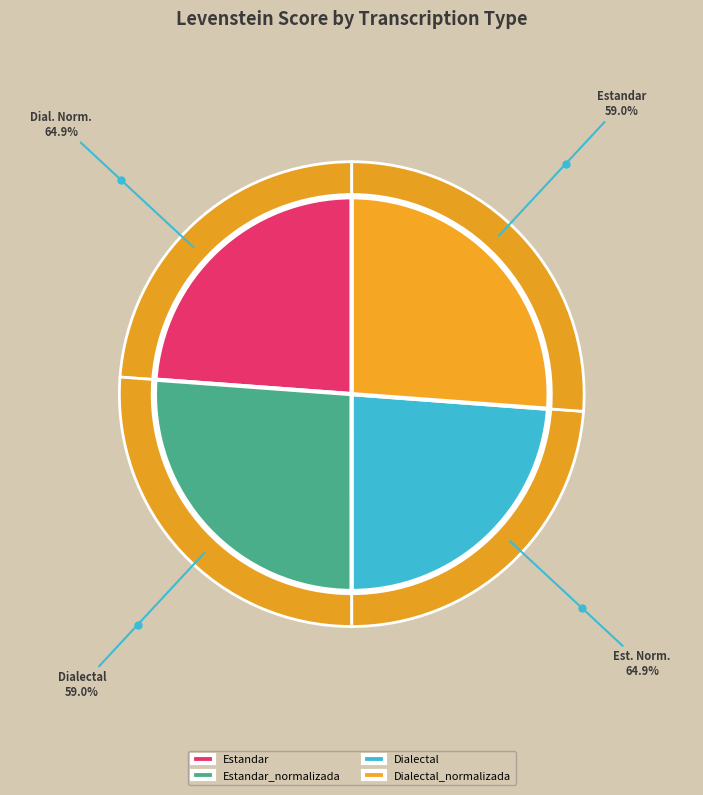

What percentage do Dialectal_normalizada and Estandar together represent?

50.0%